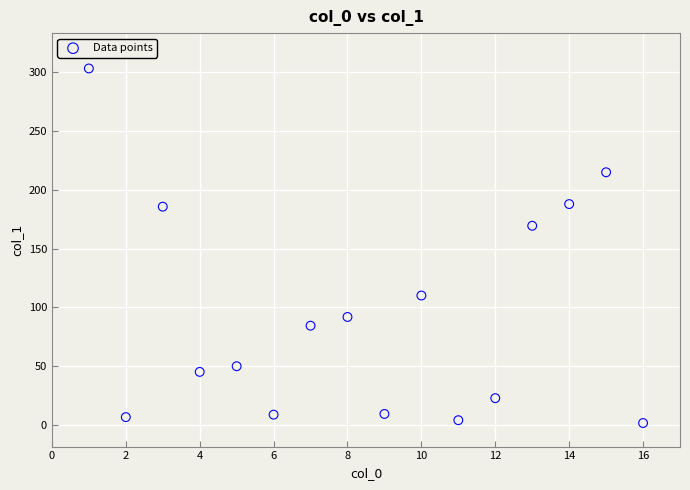

What Y value in the scatter plot is closest to 152?

169.3